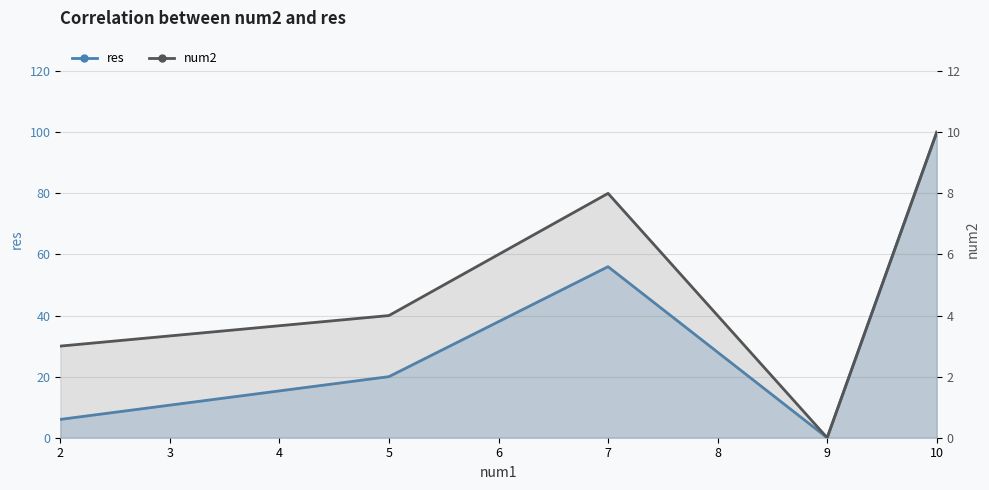

True or false: res has more than 2 points higher than both neighbors.

False